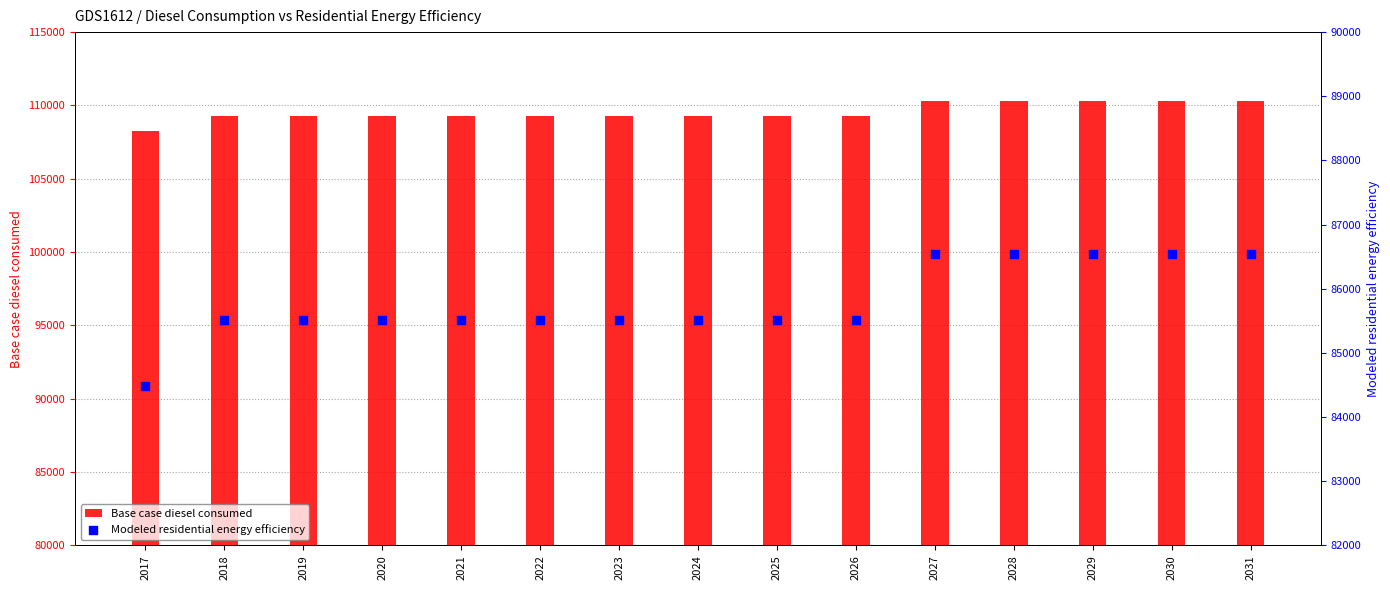

At how many categories does at least one series exceed 96002?

15